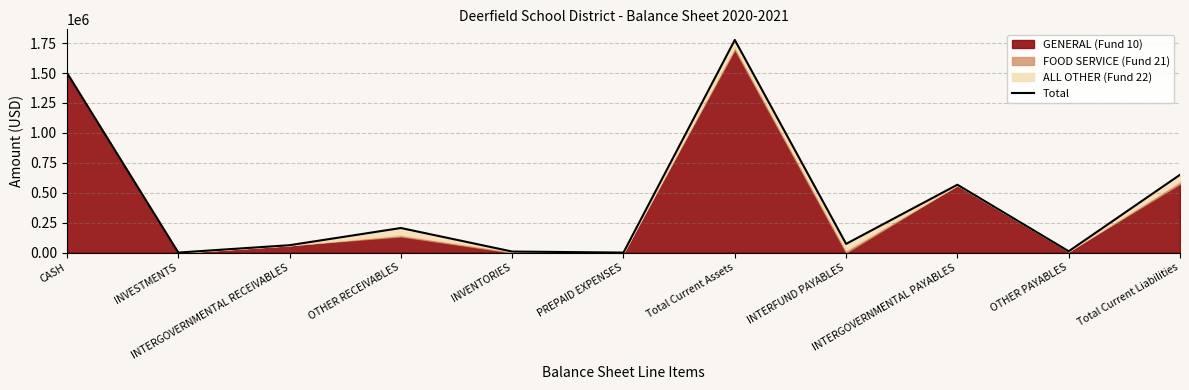

How many lines are shown in the chart?

1